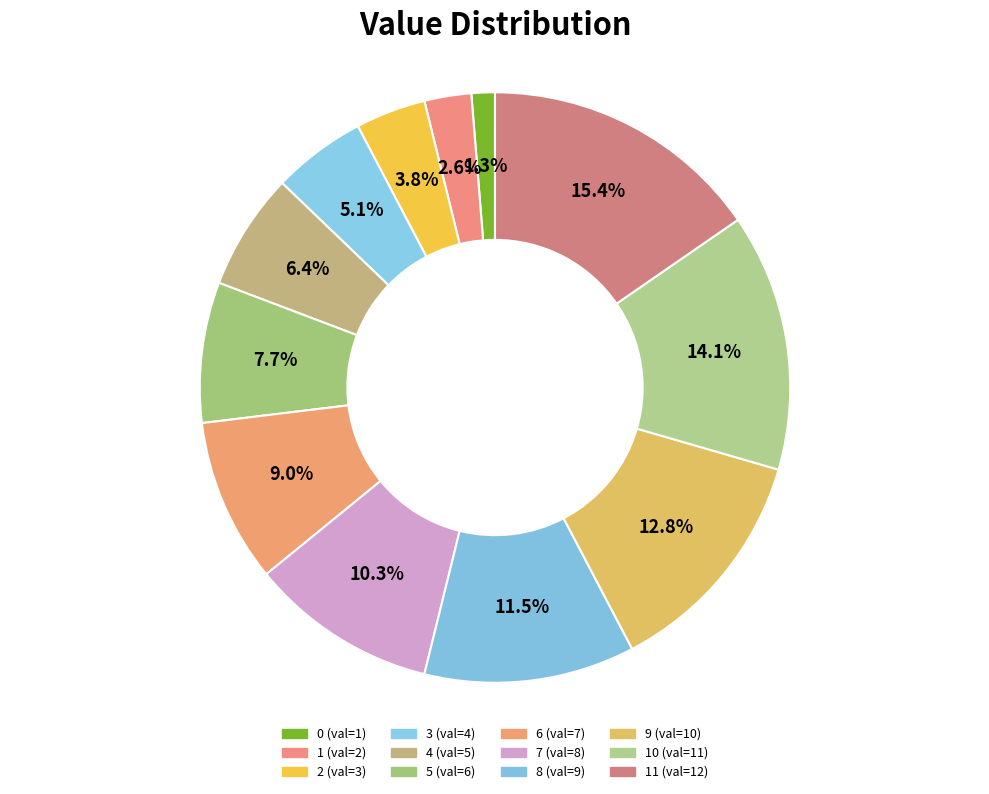

Count the number of slices in the pie.

12